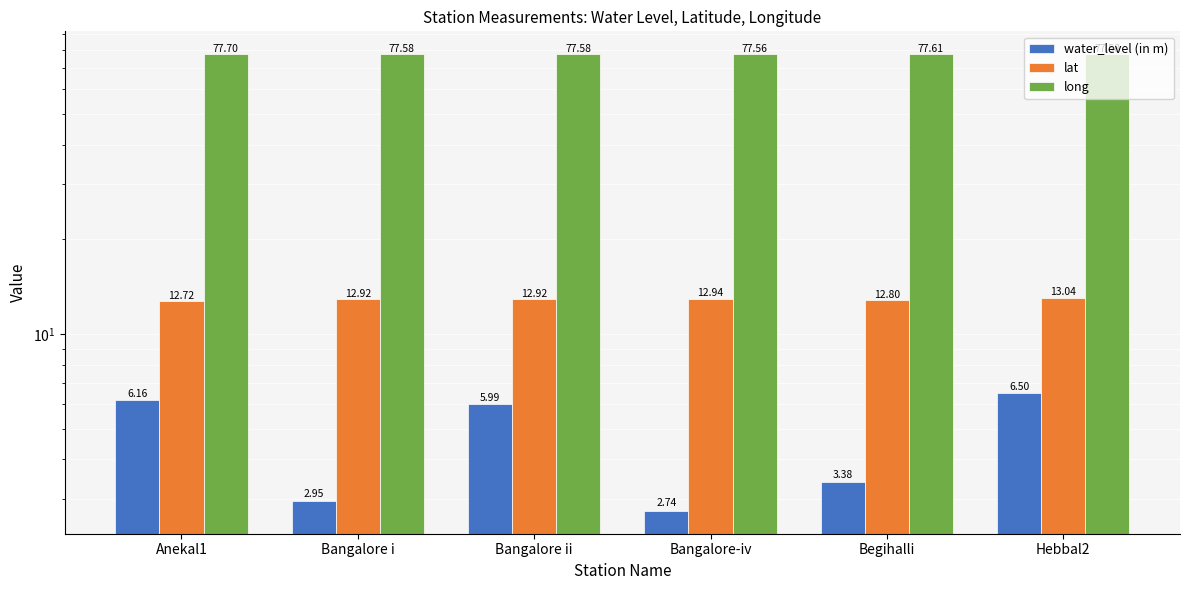

What is the label of the 3rd bar from the right?

Bangalore-iv